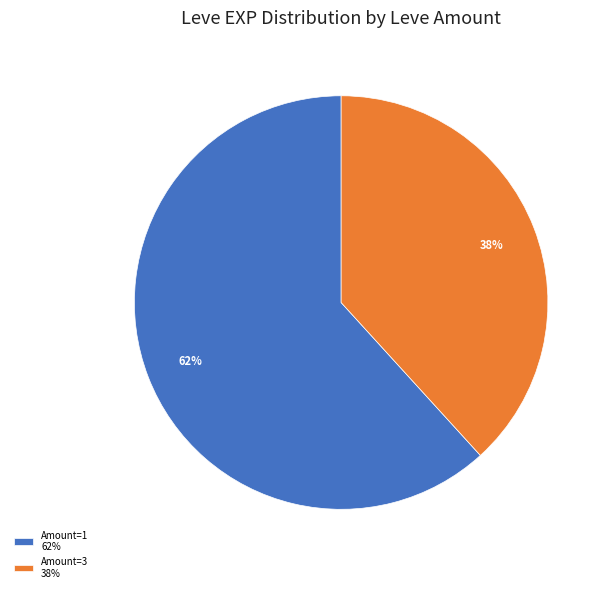

Do Amount=1 62% and Amount=3 38% together represent more than half of the pie?

Yes